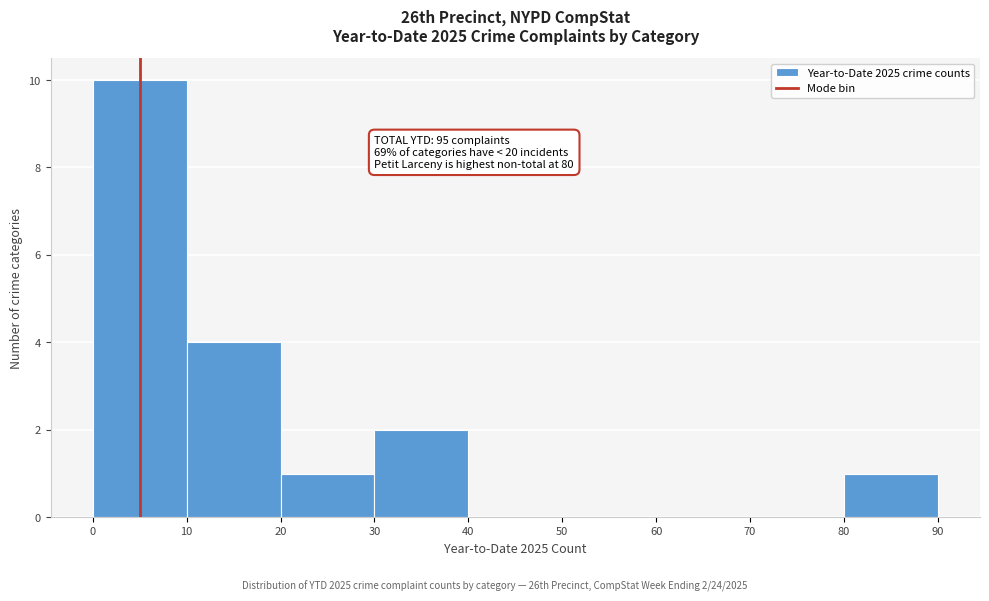

Over which range of the x-axis is the bar tallest?

0 to 10